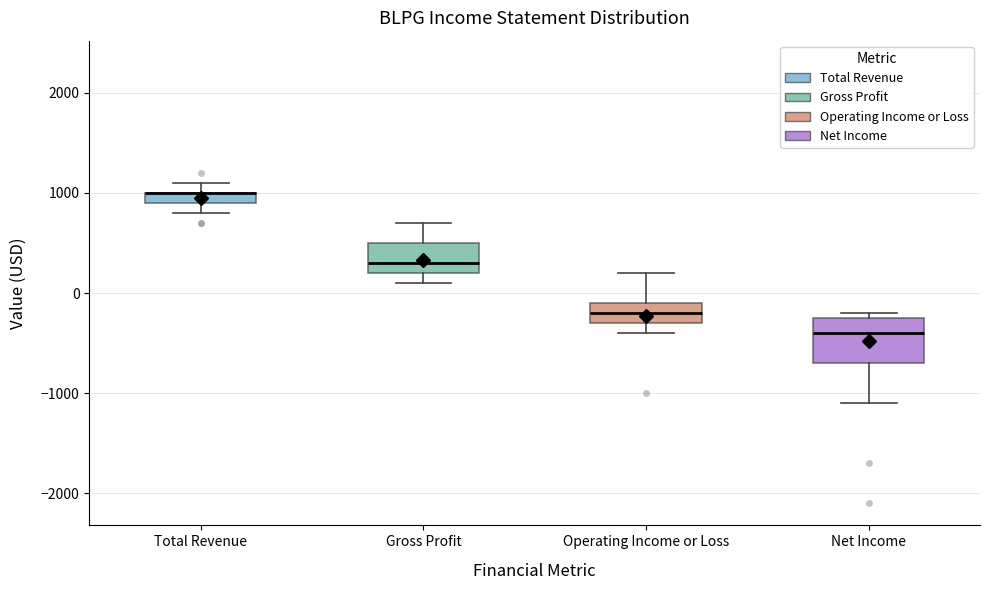

Comparing the boxes themselves (not the whiskers), which one is the tallest?

Net Income